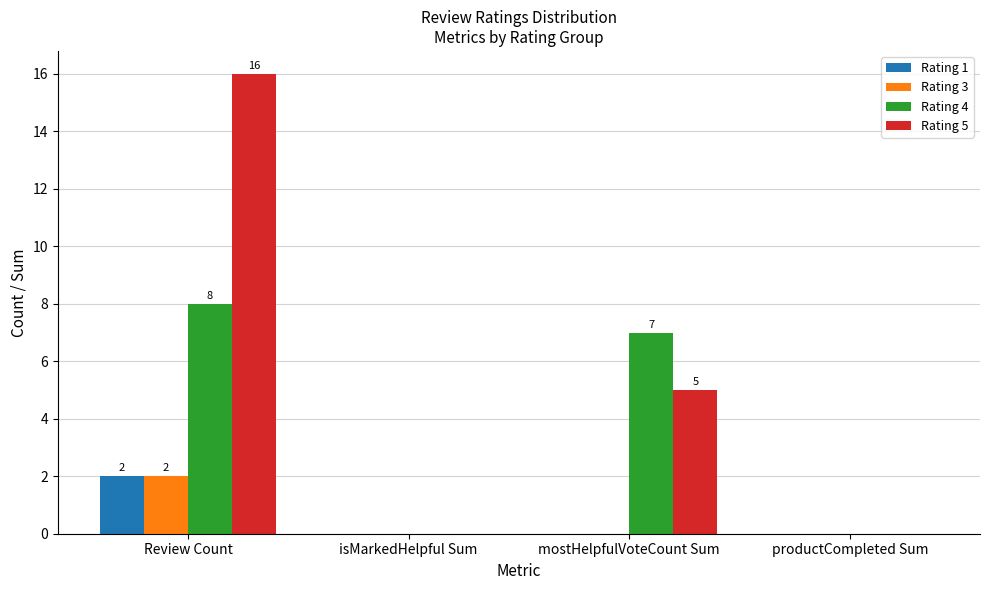

Between mostHelpfulVoteCount Sum and productCompleted Sum, which series saw the biggest shift?

Rating 4